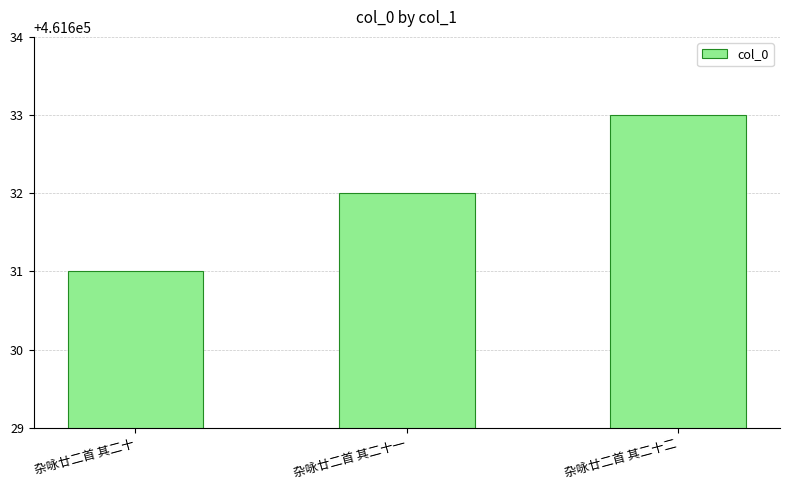

What value does the data have at 杂咏廿二首 其二十二?

461633